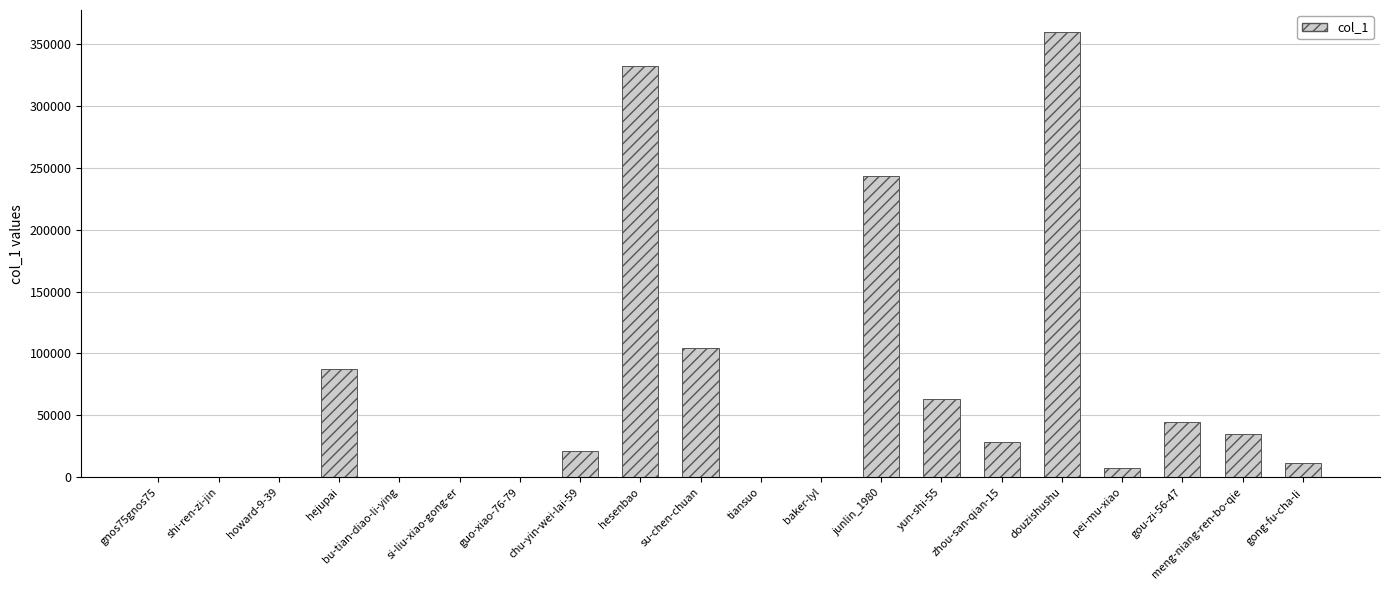

What is the greatest value displayed?

359402